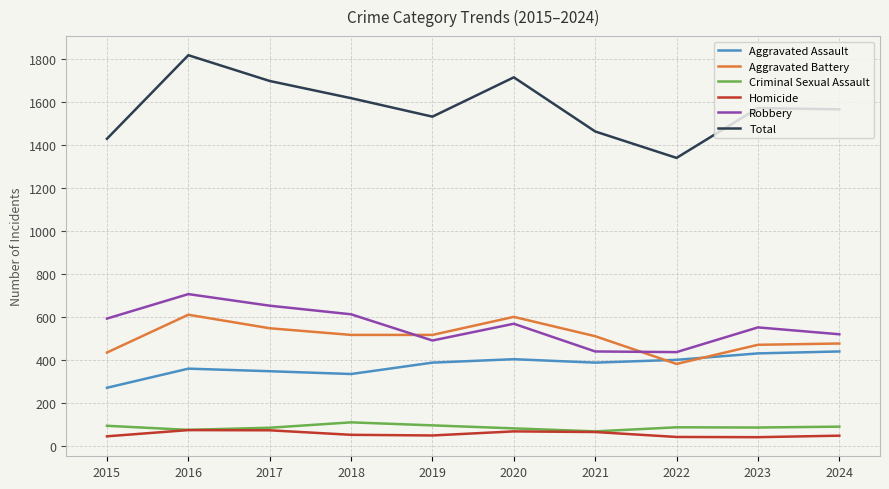

Does the chart display data point markers on the line(s)?

No